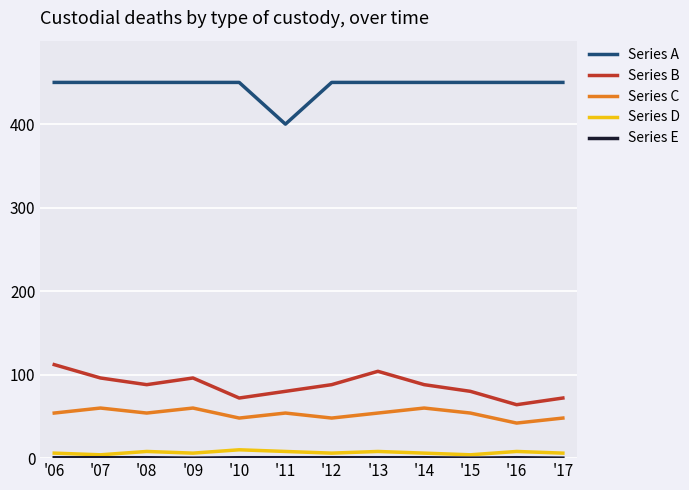

What is the minimum value for Series C?

42.0